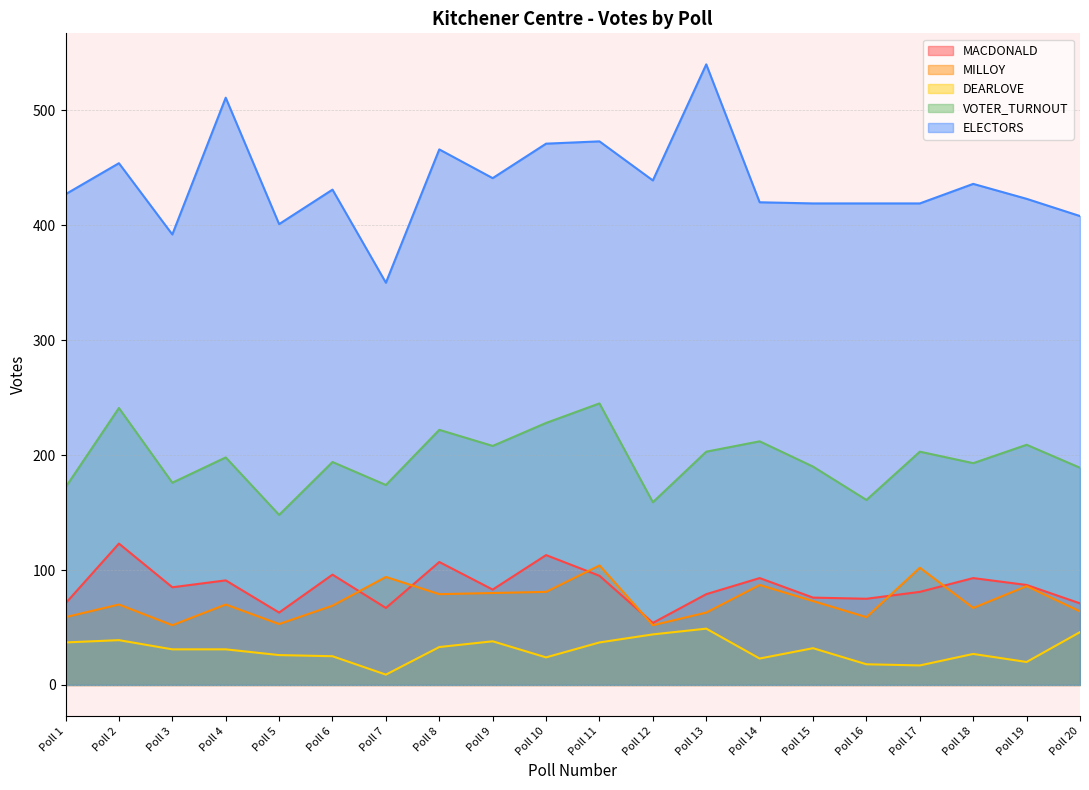

Where does the VOTER_TURNOUT series first go above 198?

Poll 2